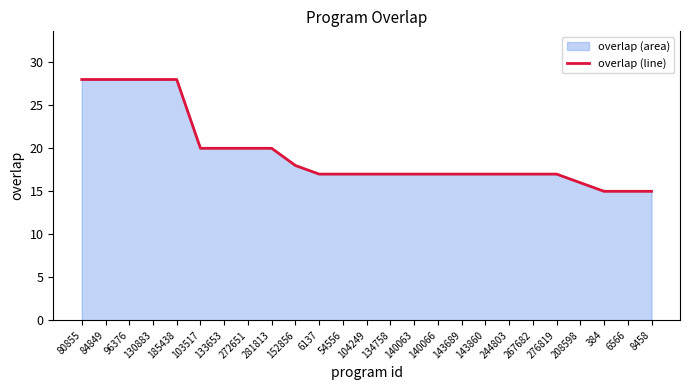

List the labels in order of value, smallest first.

384, 6566, 8458, 208598, 6137, 54556, 104249, 134758, 140063, 140066, 143689, 143860, 244803, 267682, 276819, 152856, 103517, 133653, 272651, 281813, 80855, 84849, 96376, 130883, 185438